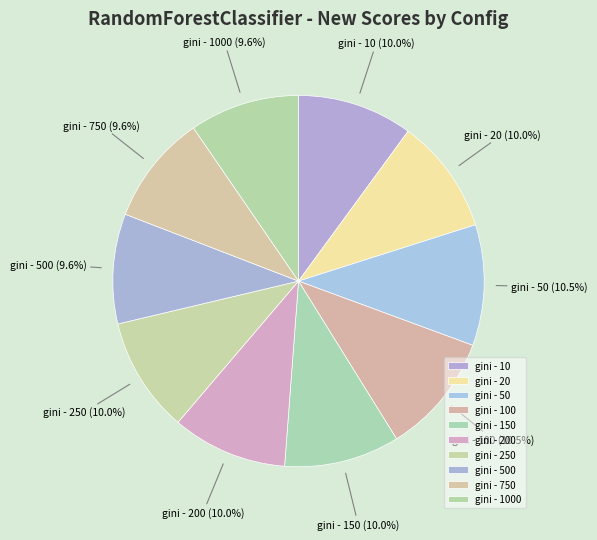

Between gini - 100 and gini - 750, which is larger?

gini - 100